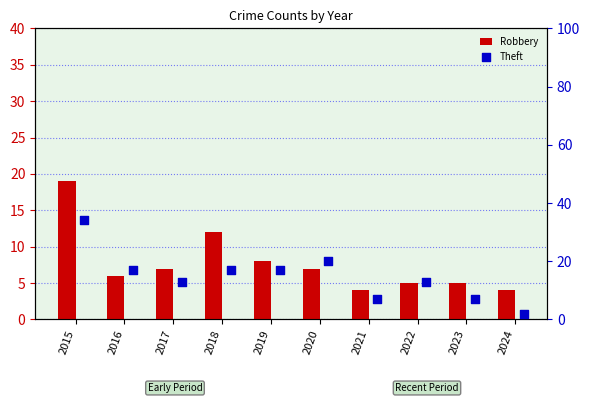

Which series contains the highest Y value?

Theft